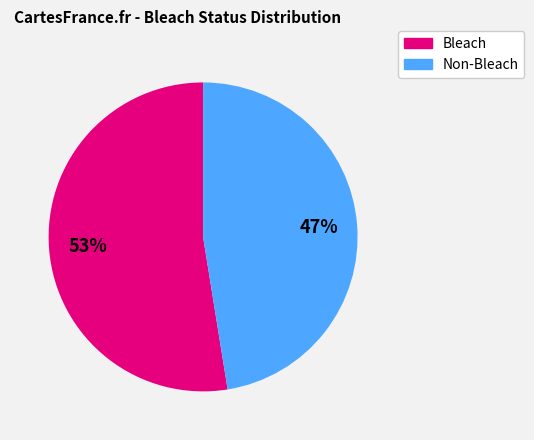

Is the sum of Non-Bleach and Bleach greater than half?

Yes